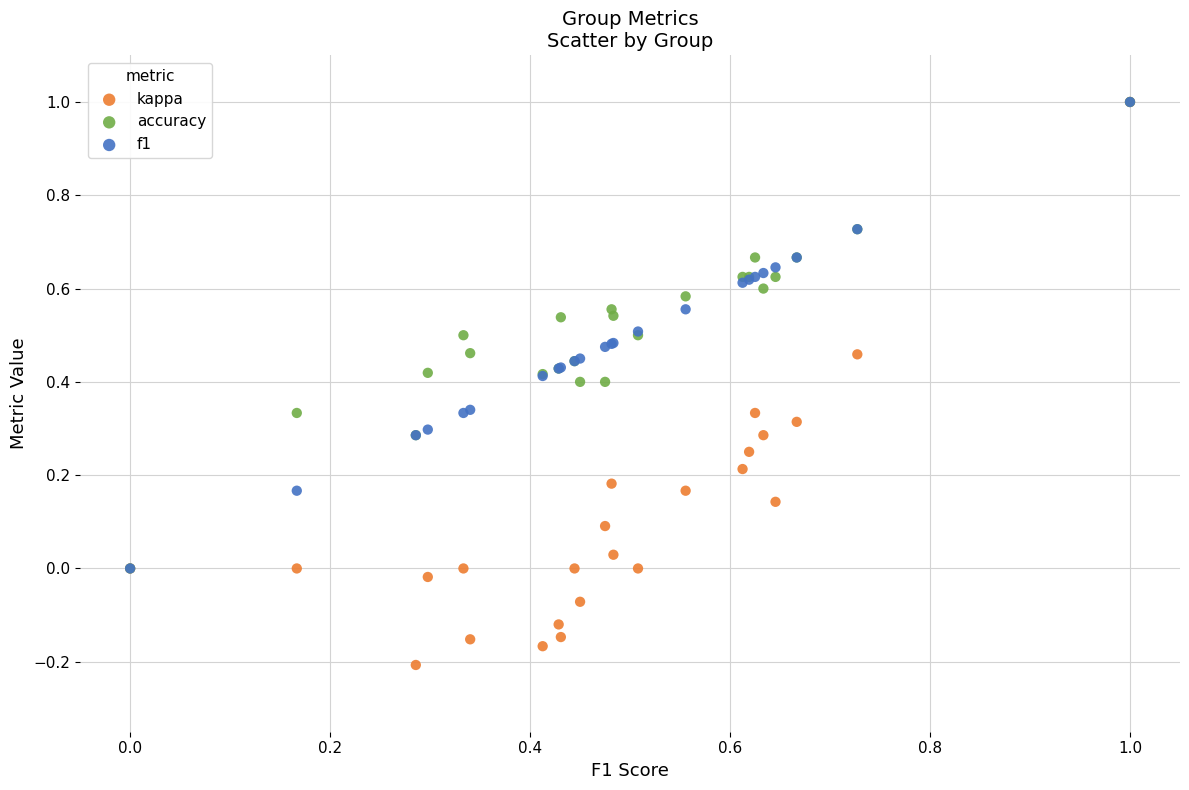

What are all the series names shown in the legend?

kappa, accuracy, f1